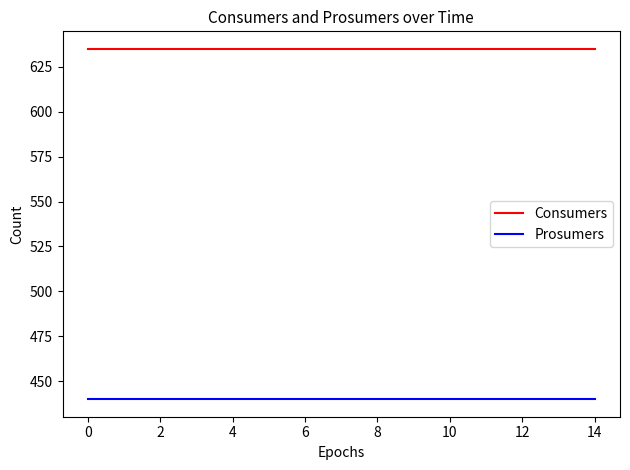

What is the maximum value for Consumers?

635